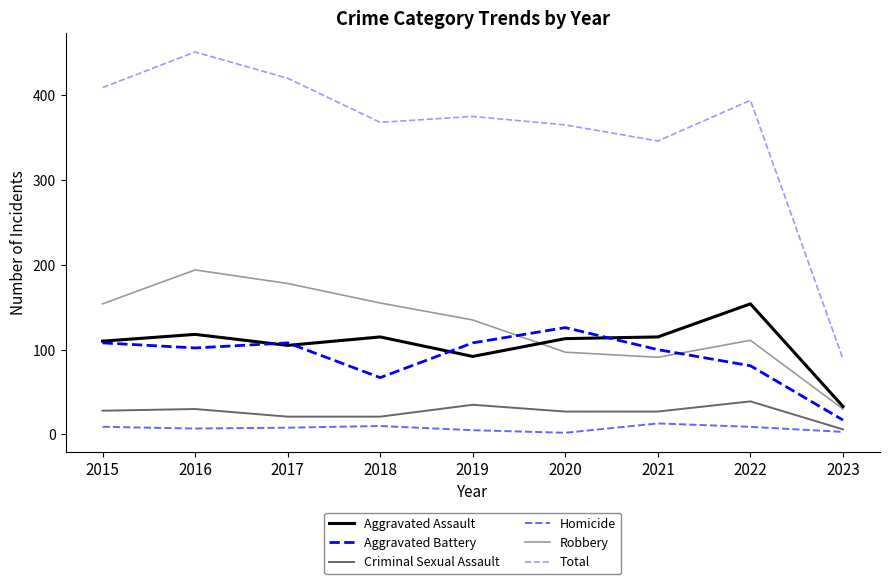

Where is the first local maximum for Homicide?

2018